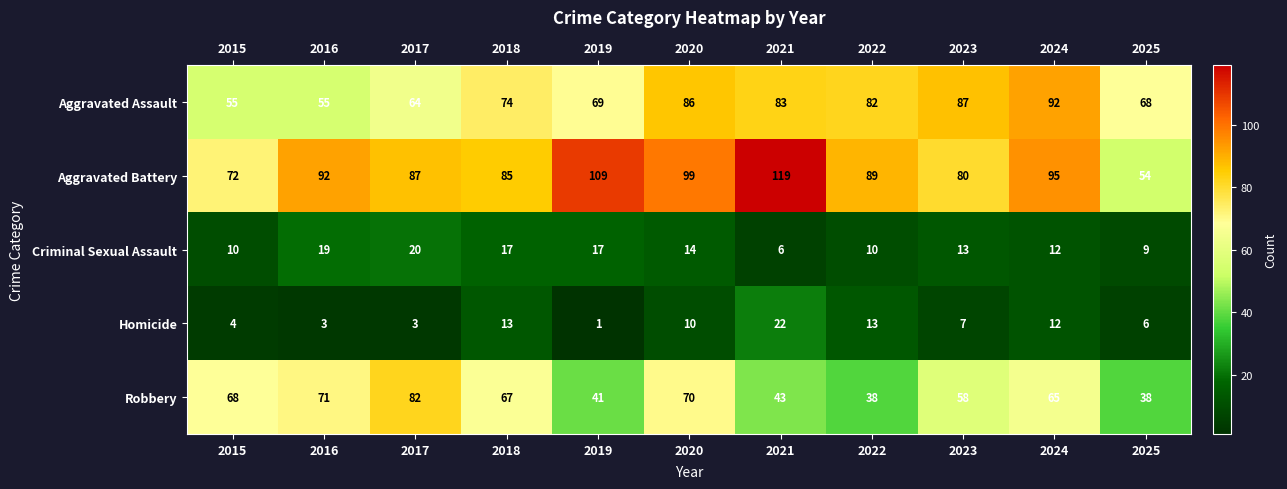

What is the minimum value for Aggravated Assault?

55